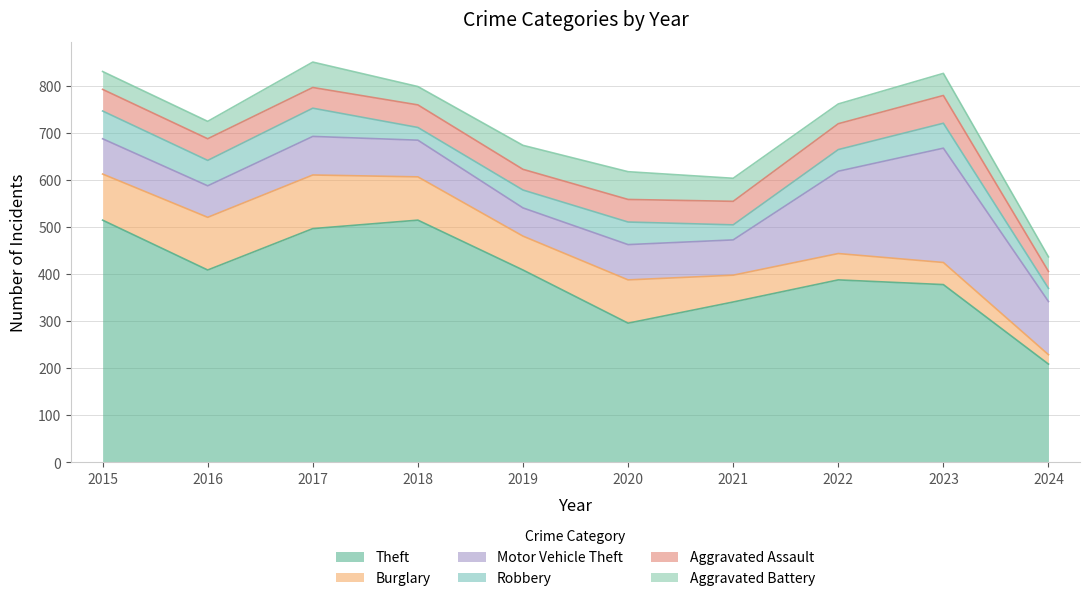

Between 2019 and 2024, which series saw the biggest shift?

Theft